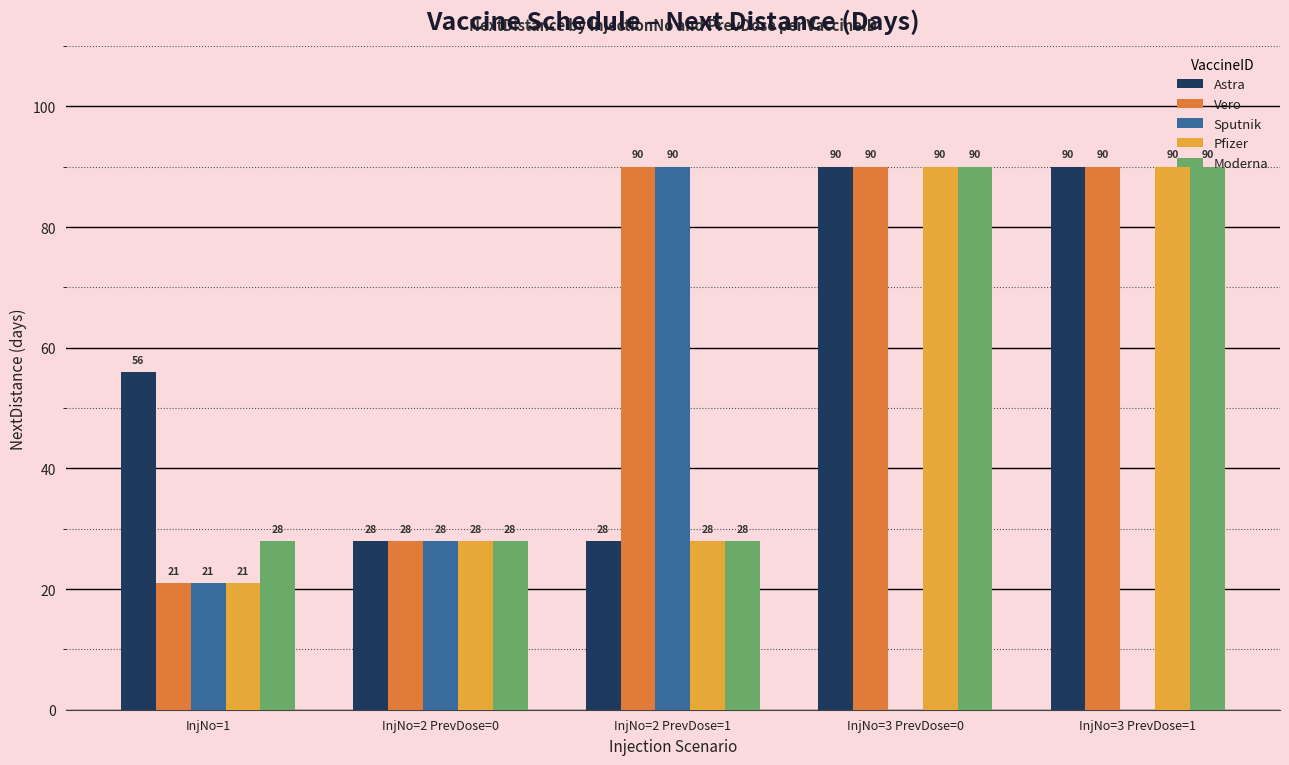

What are all the series names shown in the legend?

Astra, Vero, Sputnik, Pfizer, Moderna